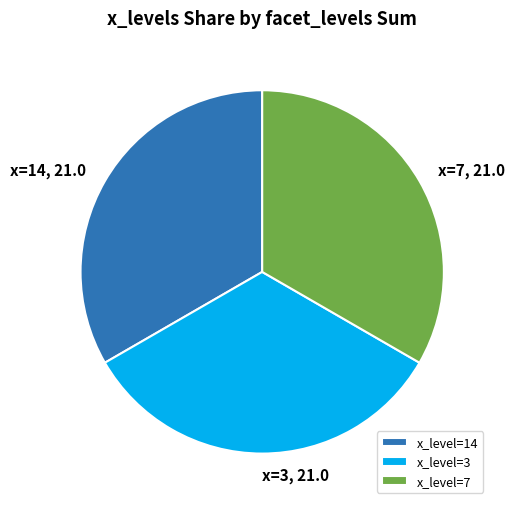

Is the sum of x_level=14 and x_level=3 greater than half?

Yes